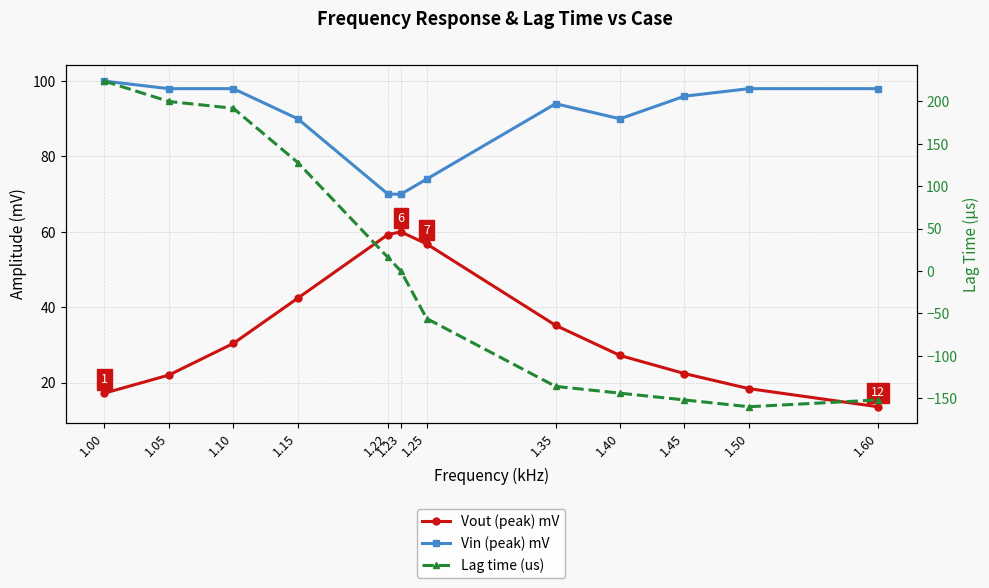

Is the value of Vin (peak) mV at 1.05 greater than the value of Lag time (us) at 1.22?

Yes